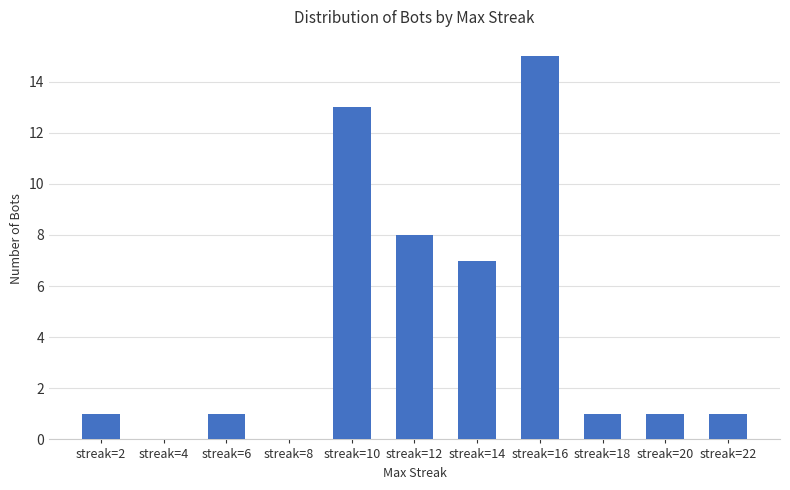

Which category has the highest value across all series?

streak=16